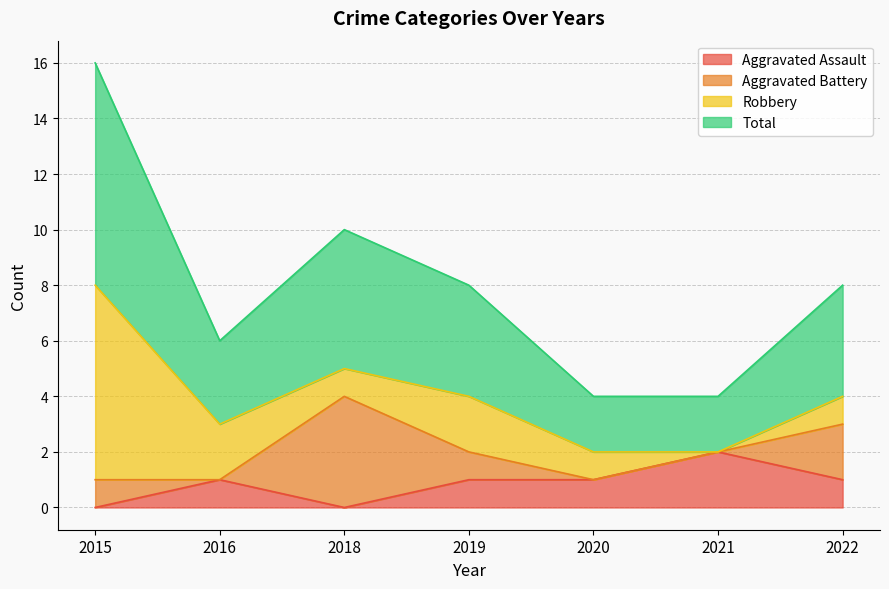

What is the average value of the Aggravated Assault series?

1